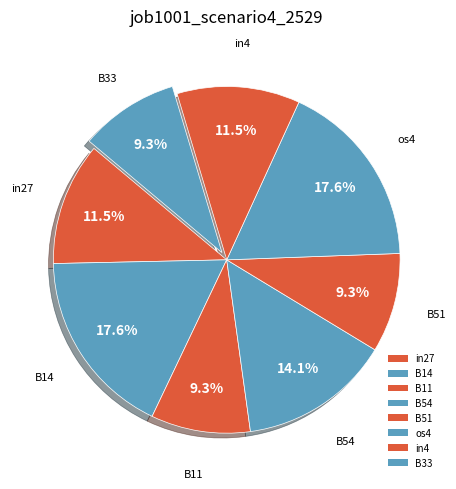

What is the total percentage of B54 and B51?

23.4%